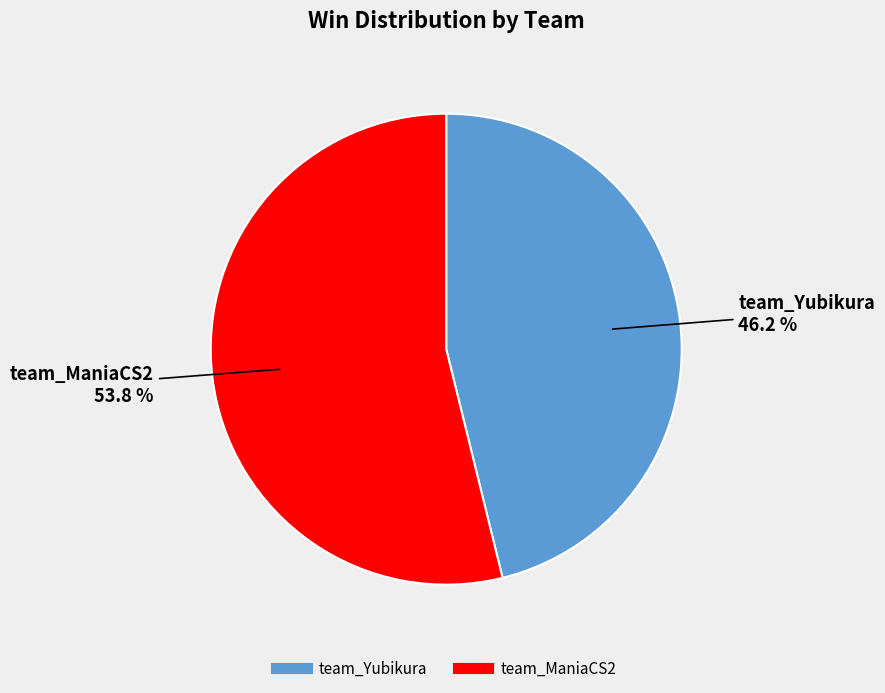

How many slices are in this pie chart?

2